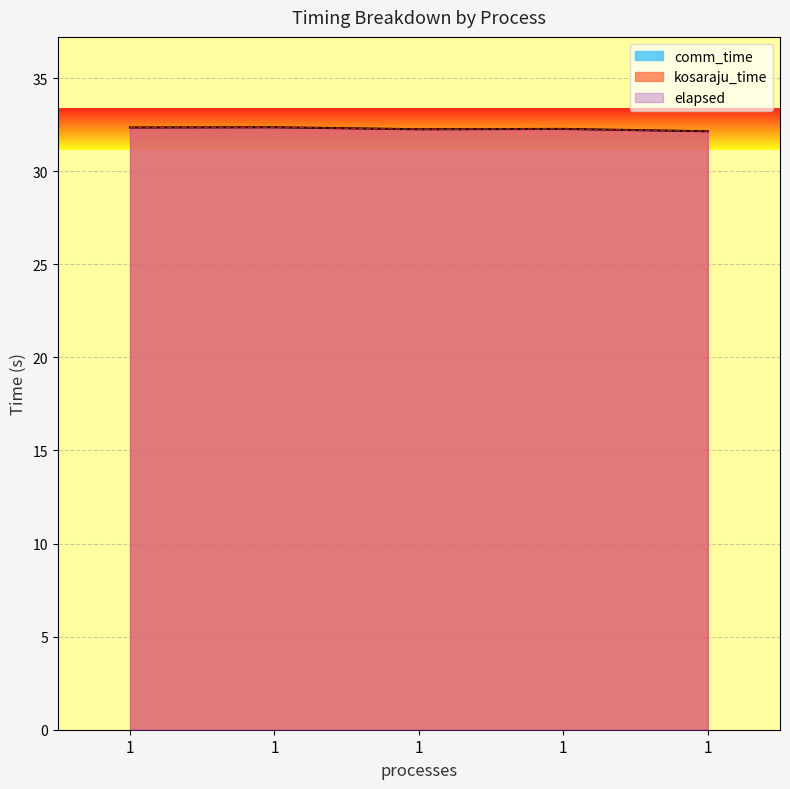

Does the chart display data point markers on the line(s)?

No